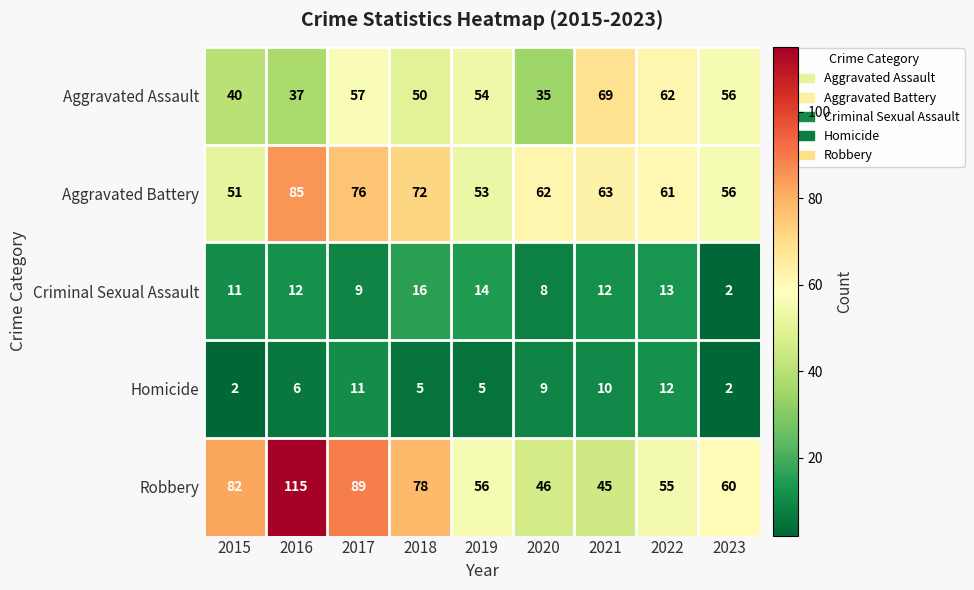

What is the total value across all series at 2020?

160